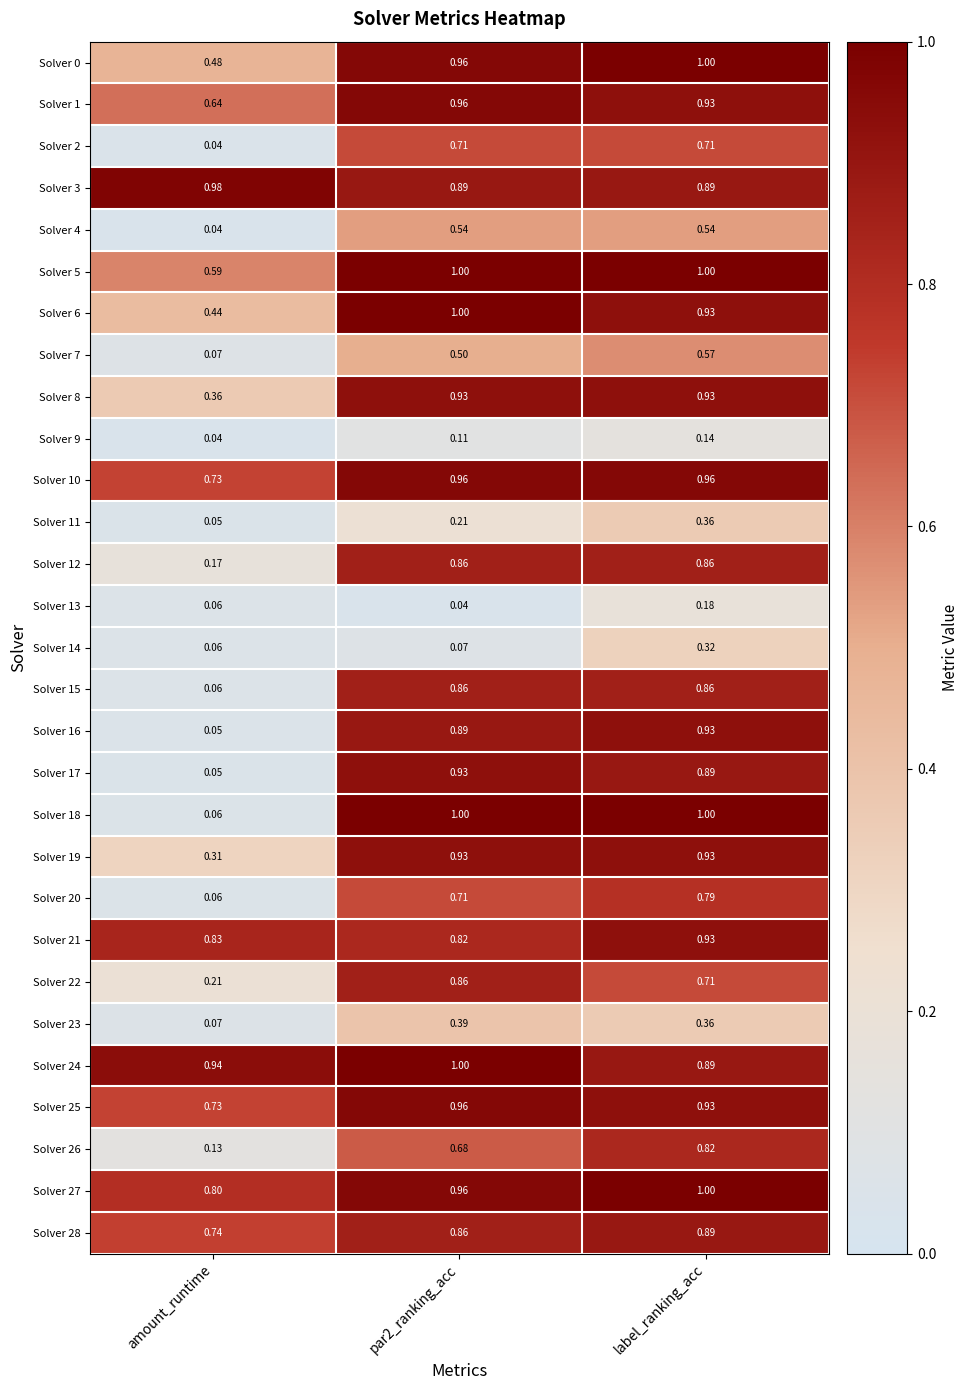

What is the total value across all series at amount_runtime?

9.8